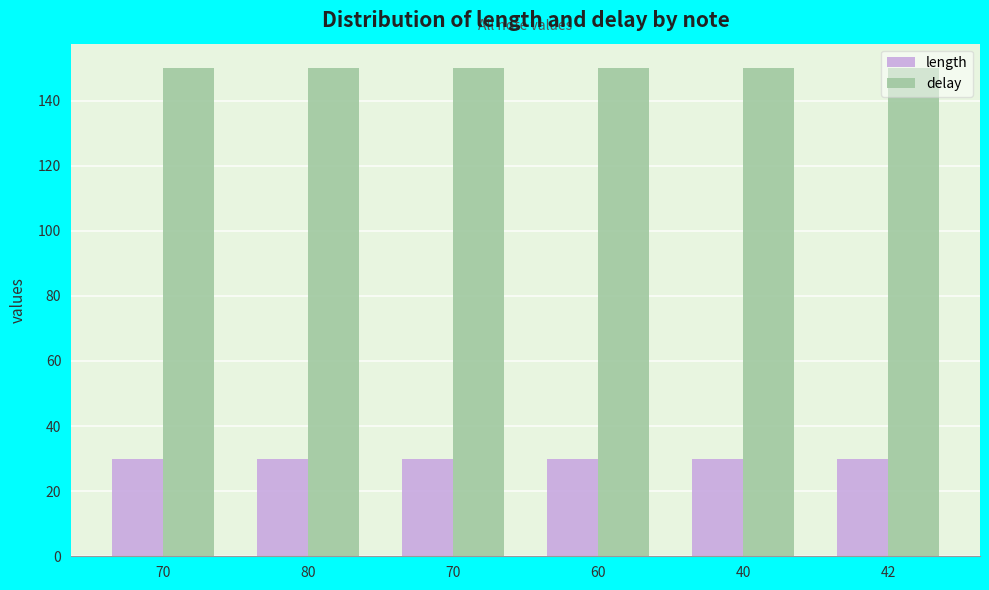

What are all the series names shown in the legend?

length, delay